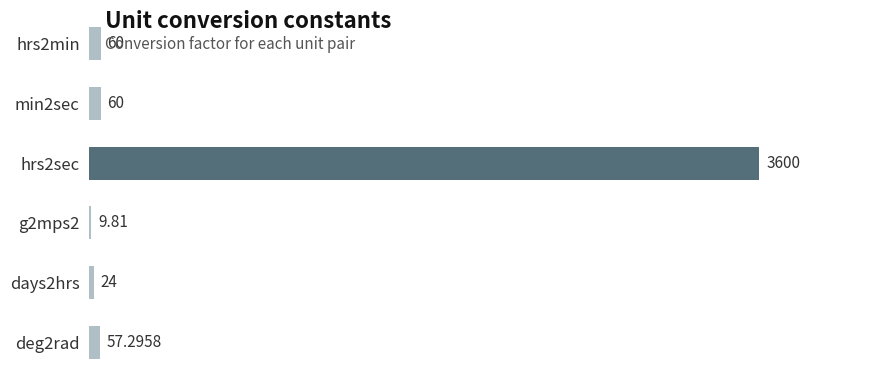

Between hrs2sec and deg2rad, which is larger?

hrs2sec